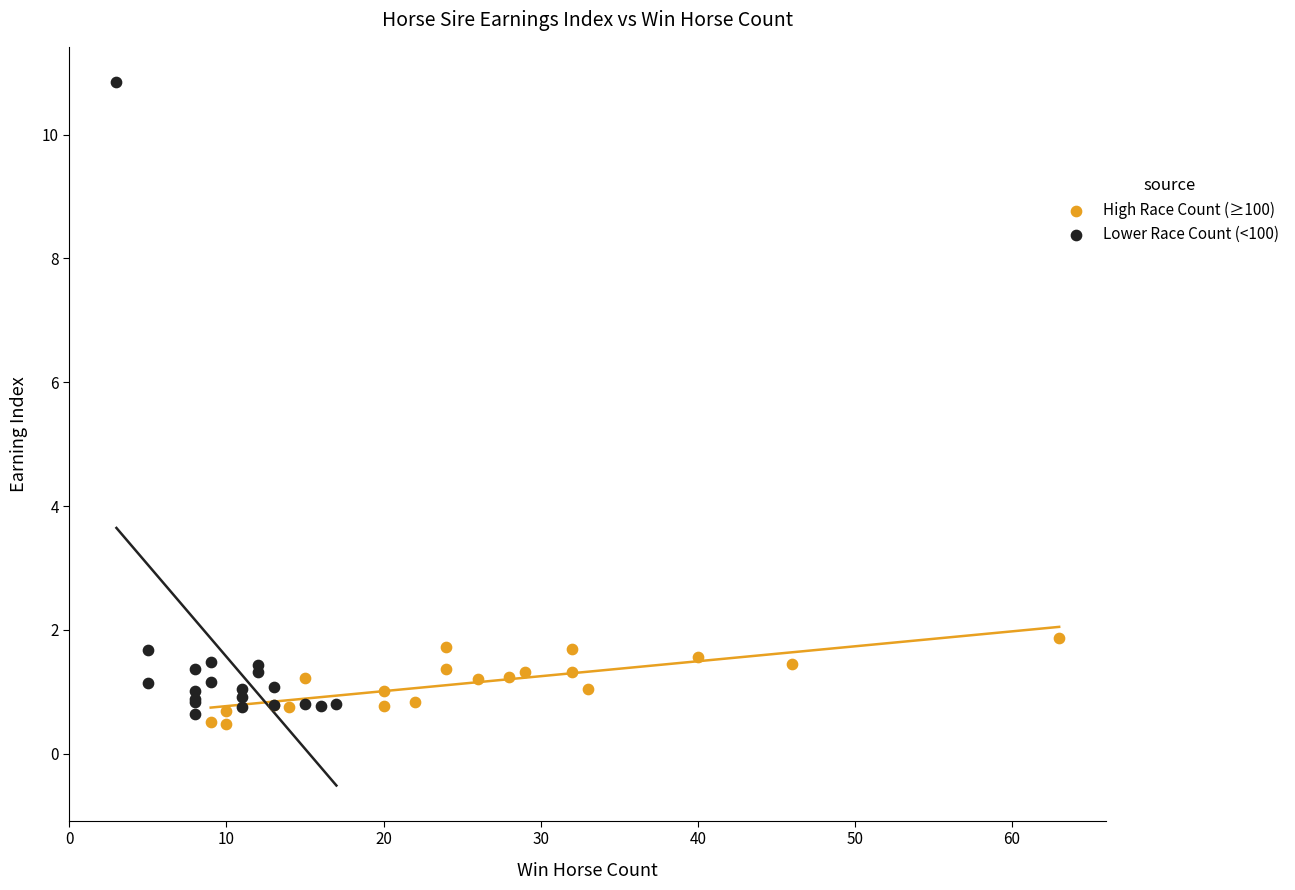

Which series has the widest spread of Y values?

Lower Race Count (<100)